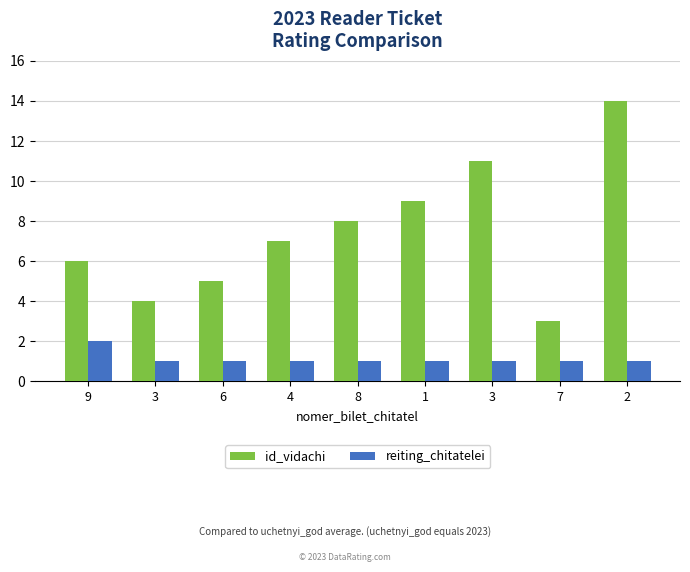

What is the label of the 7th bar from the right?

6